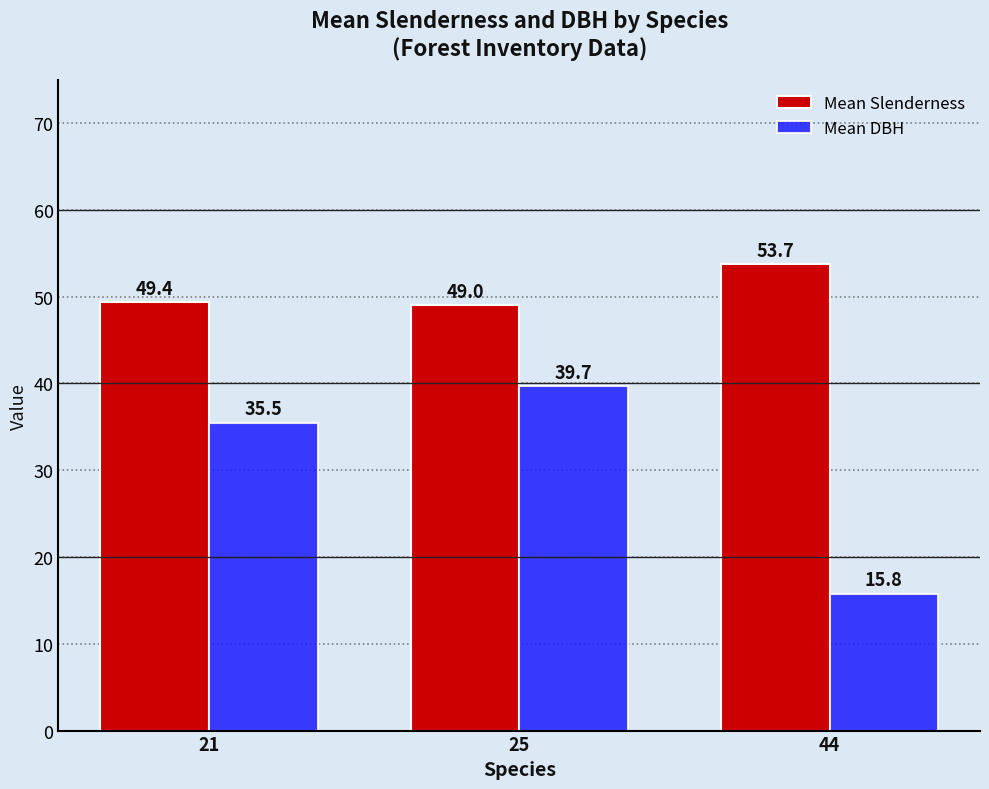

True or false: Mean Slenderness has a value of 49.4 at 21.

True